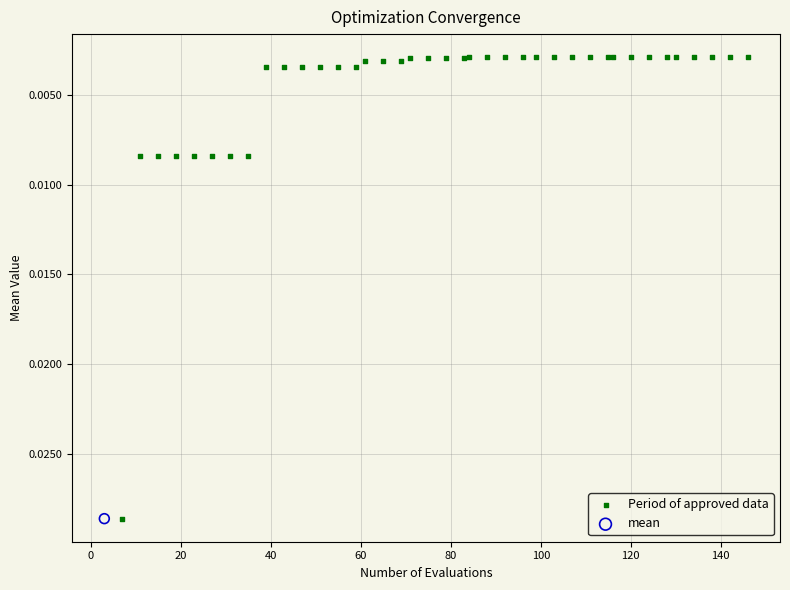

What are all the series names shown in the legend?

Period of approved data, mean